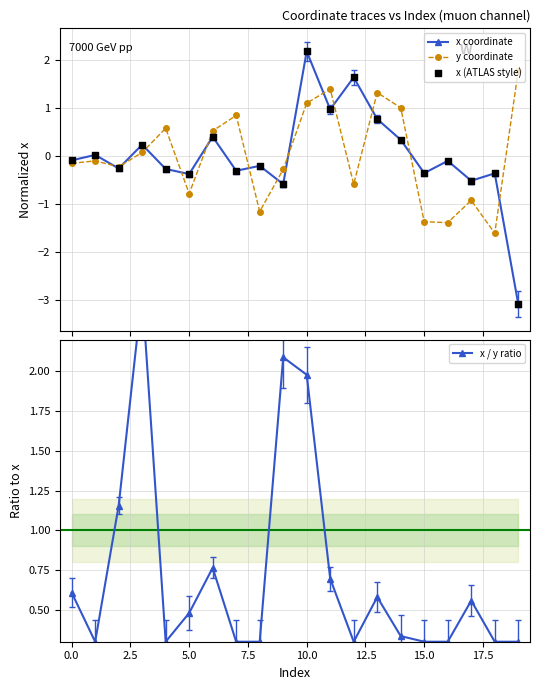

Which series contains the highest Y value?

x / y ratio